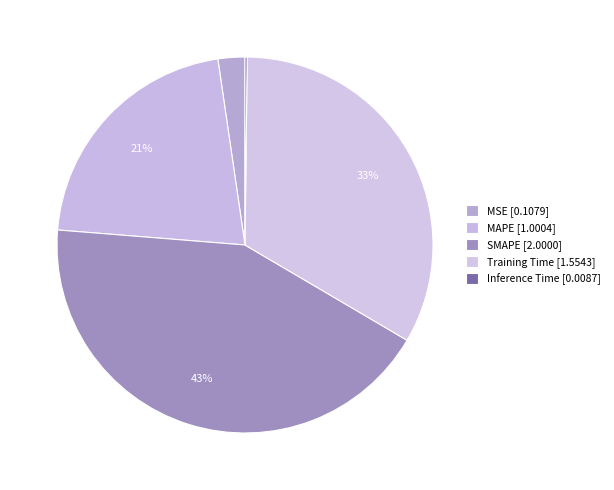

Rank the categories by value from highest to lowest.

SMAPE, Training Time, MAPE, MSE, Inference Time